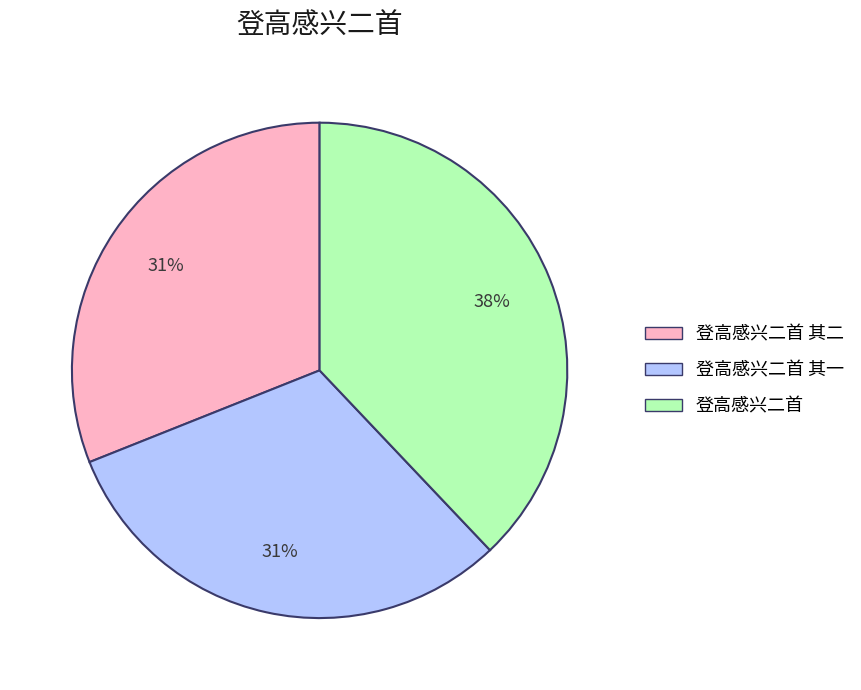

To the nearest percent, what is the difference between the 登高感兴二首 and 登高感兴二首 其二 slice percentages?

7%